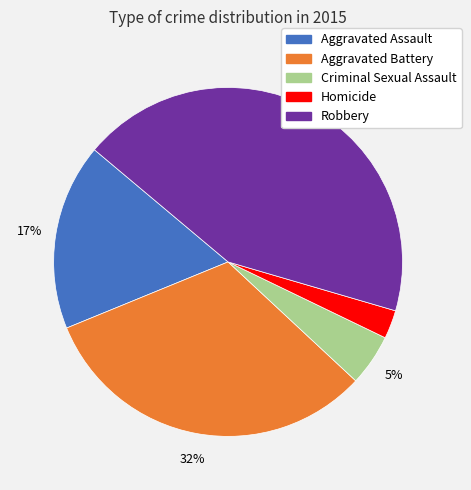

Combined, do Homicide and Robbery account for over 50%?

No